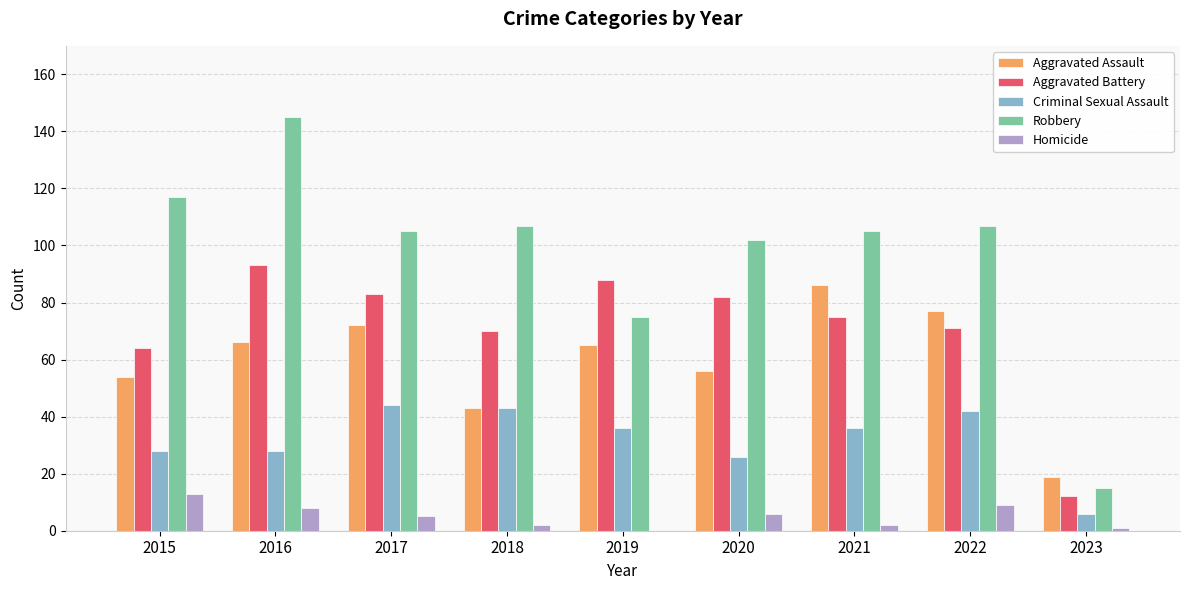

Is it true that Criminal Sexual Assault equals 6 at 2023?

True